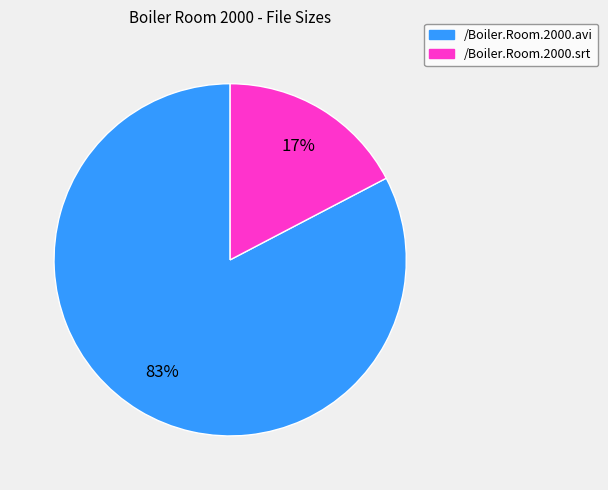

Which category has the biggest portion of the pie?

/Boiler.Room.2000.avi